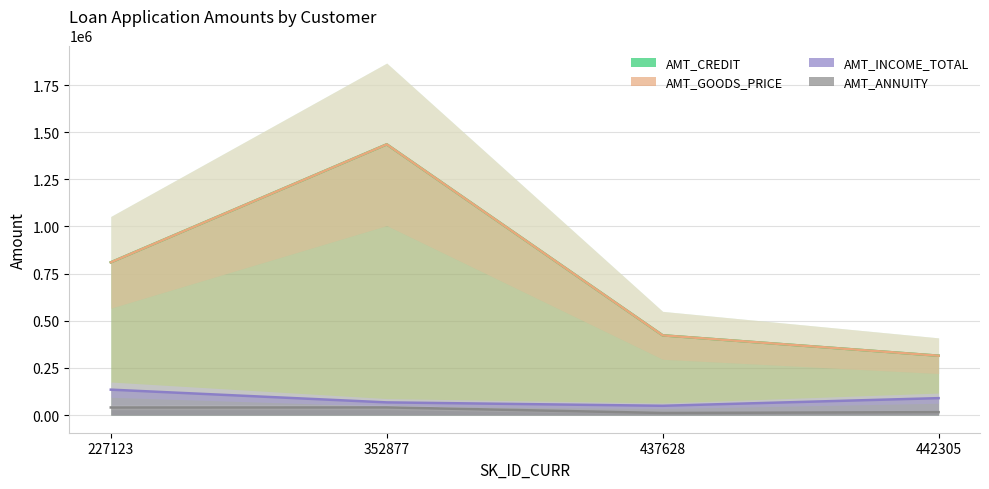

Which series changed the most between 227123 and 352877?

AMT_CREDIT